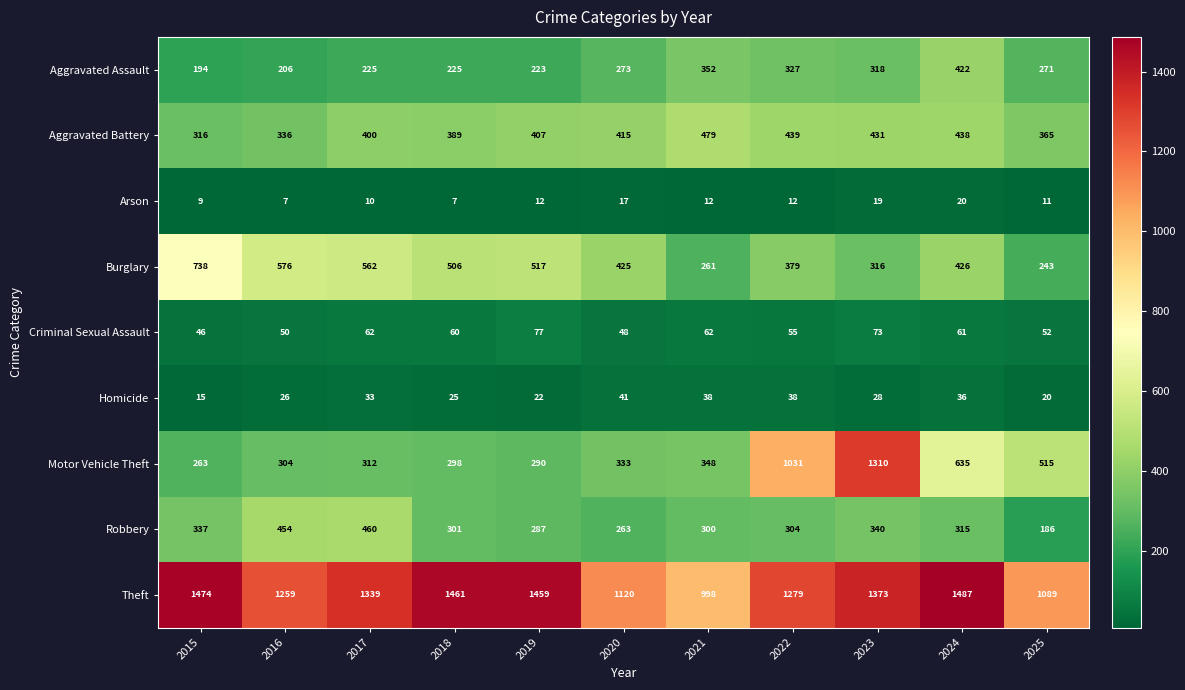

What is the smallest value displayed?

7